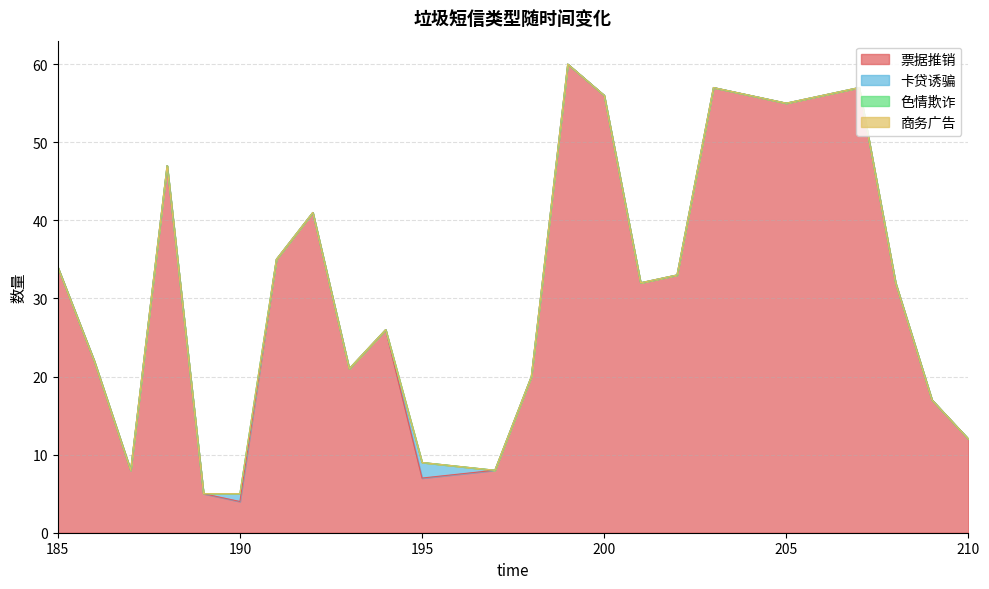

Where is the first local maximum for 卡贷诱骗?

190